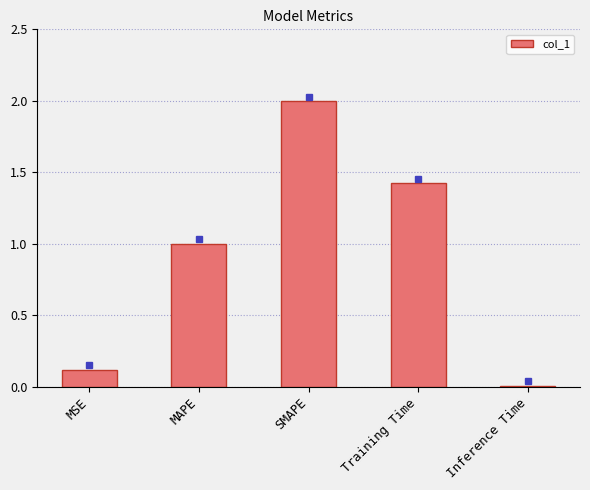

Count the number of values greater than 1.

3